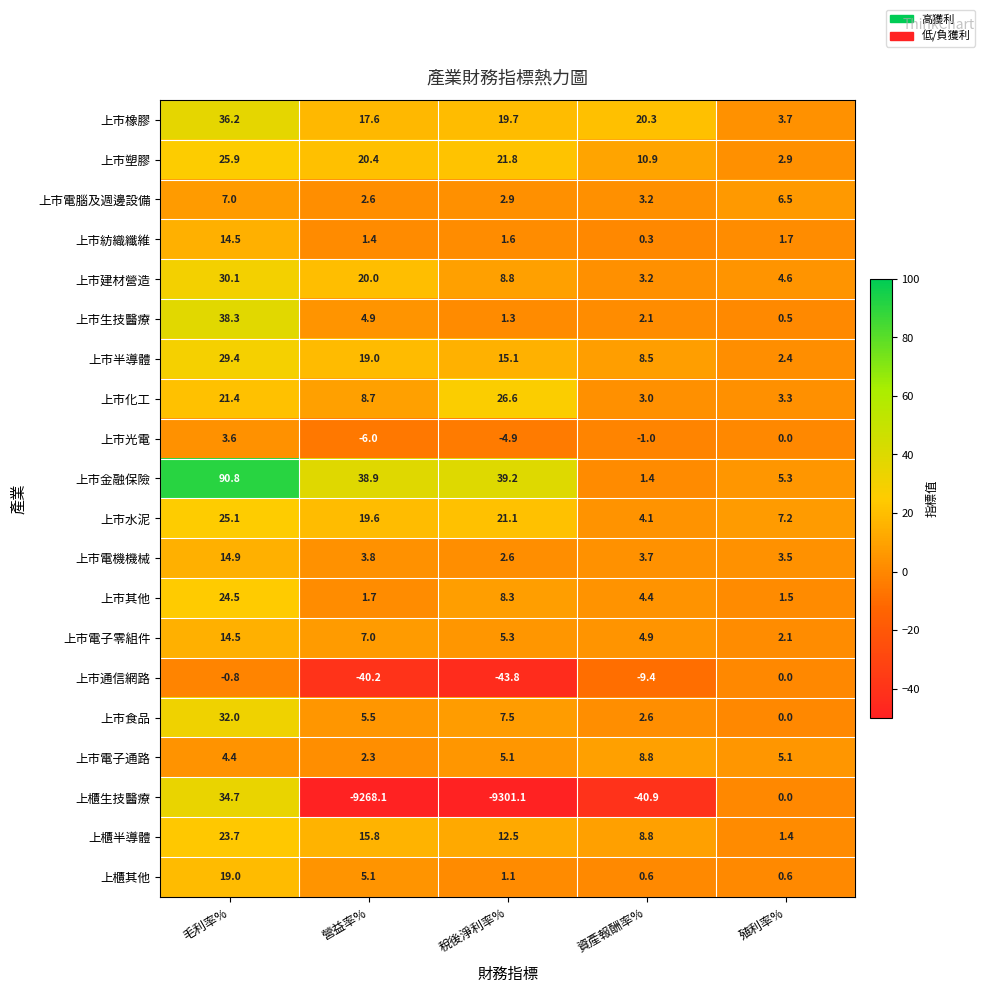

What is the average value of the 上櫃半導體 series?

12.4